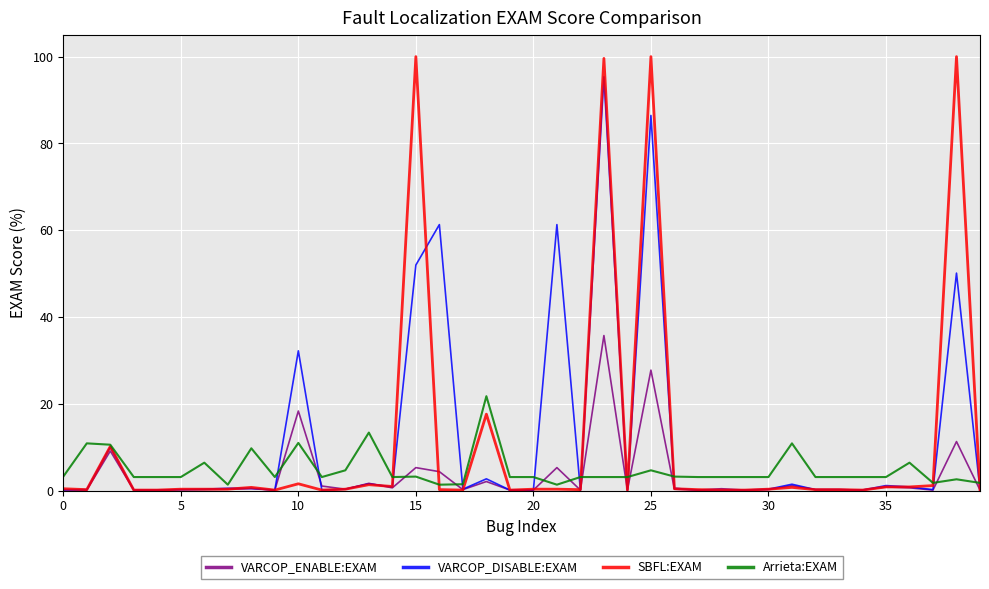

True or false: Arrieta:EXAM has more than 0 points higher than both neighbors.

True